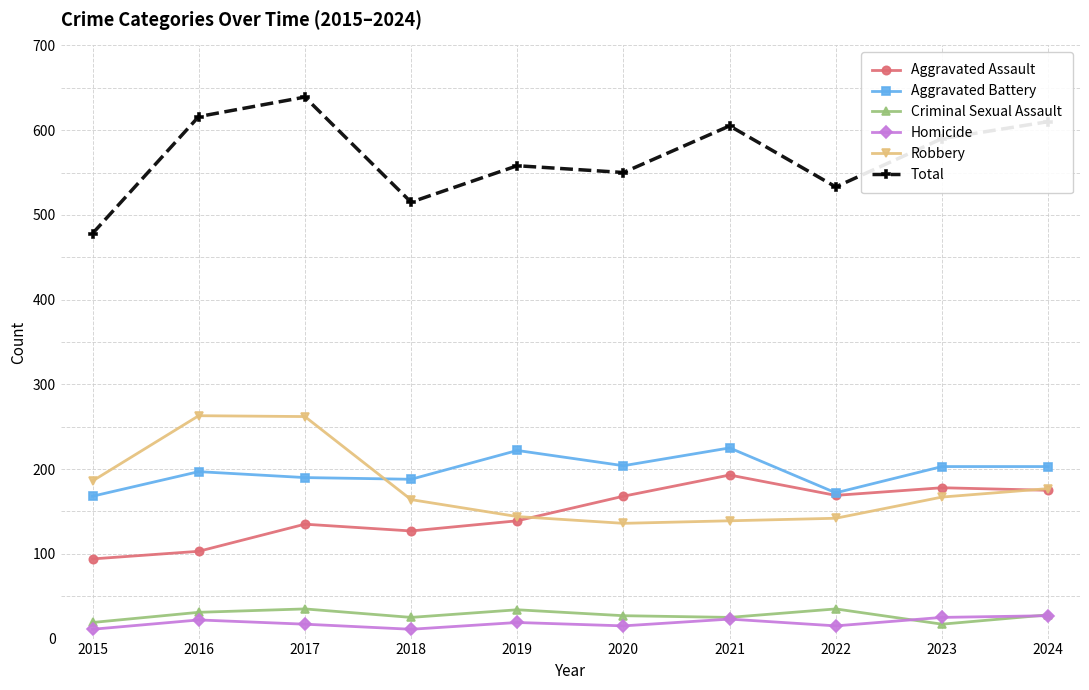

Which series has the widest spread of values?

Total